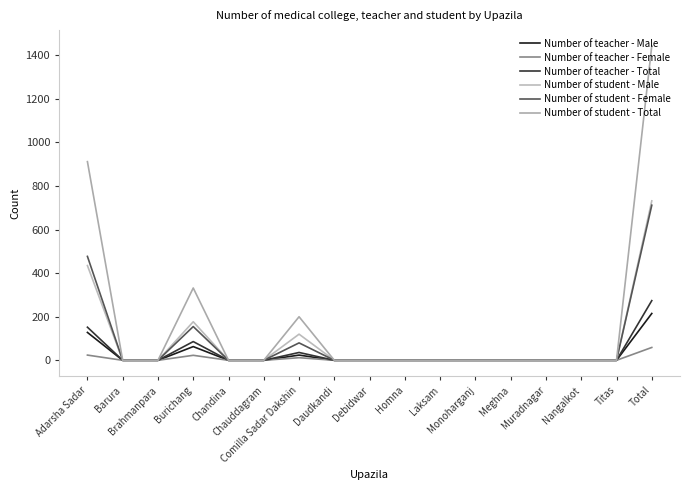

Is it true that Number of teacher - Male equals 0 at Titas?

True